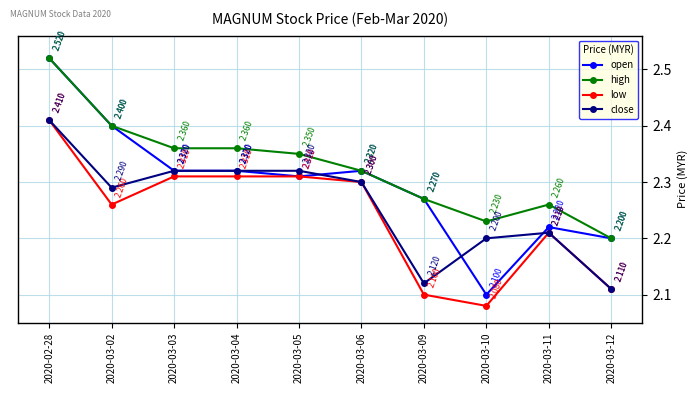

Which series has the largest range (max minus min)?

open